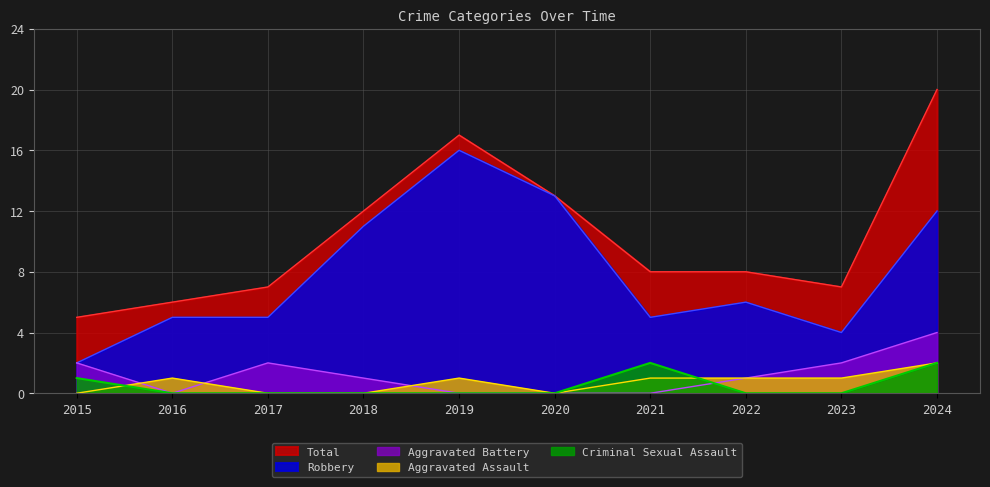

Is the value of Total at 2022 greater than the value of Aggravated Battery at 2018?

Yes